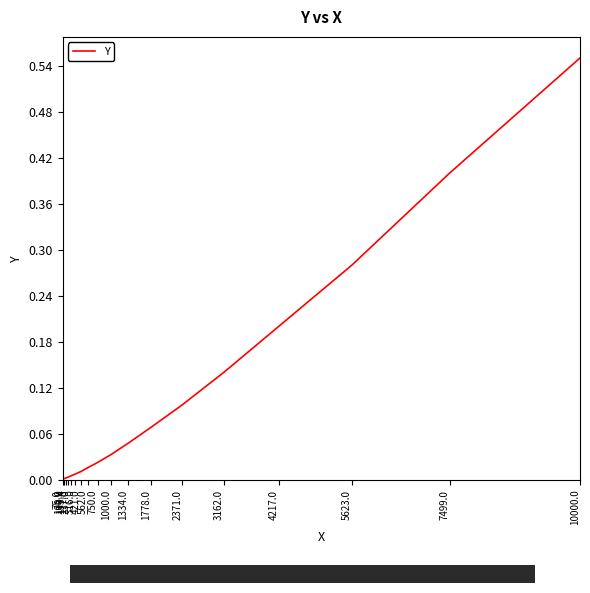

True or false: there are more than 0 points higher than both neighbors.

False